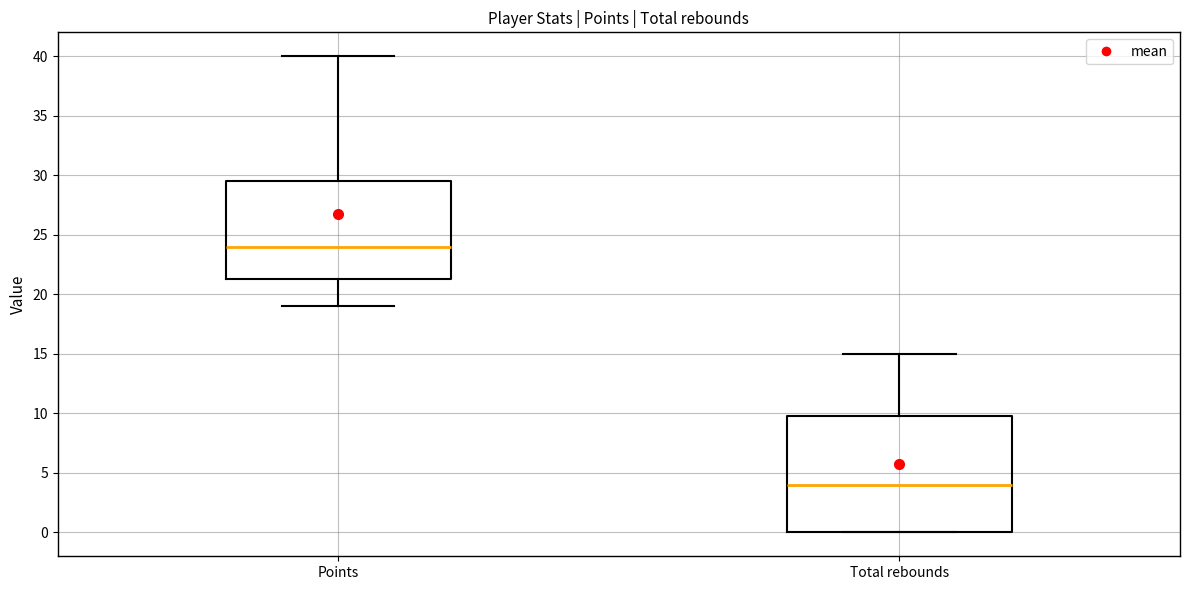

Where does the median line of the box for Points sit on the y-axis? The values are not printed on the chart, so give them approximately, as read against the axis.

24.0